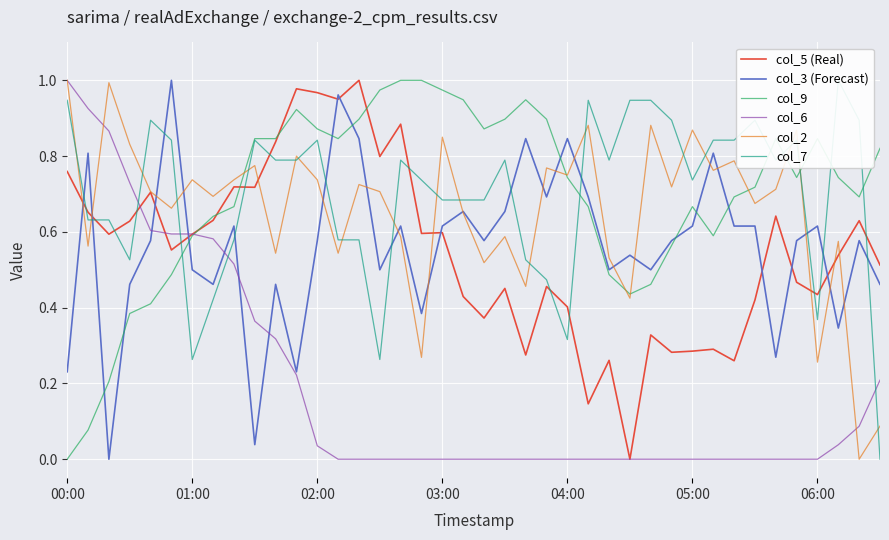

How many positive values does the col_2 series have?

39